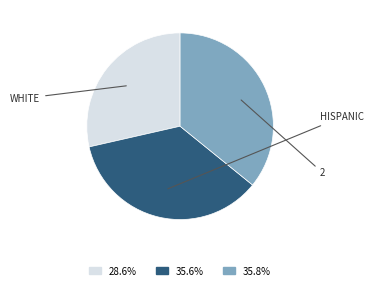

How many segments does this pie chart have?

3